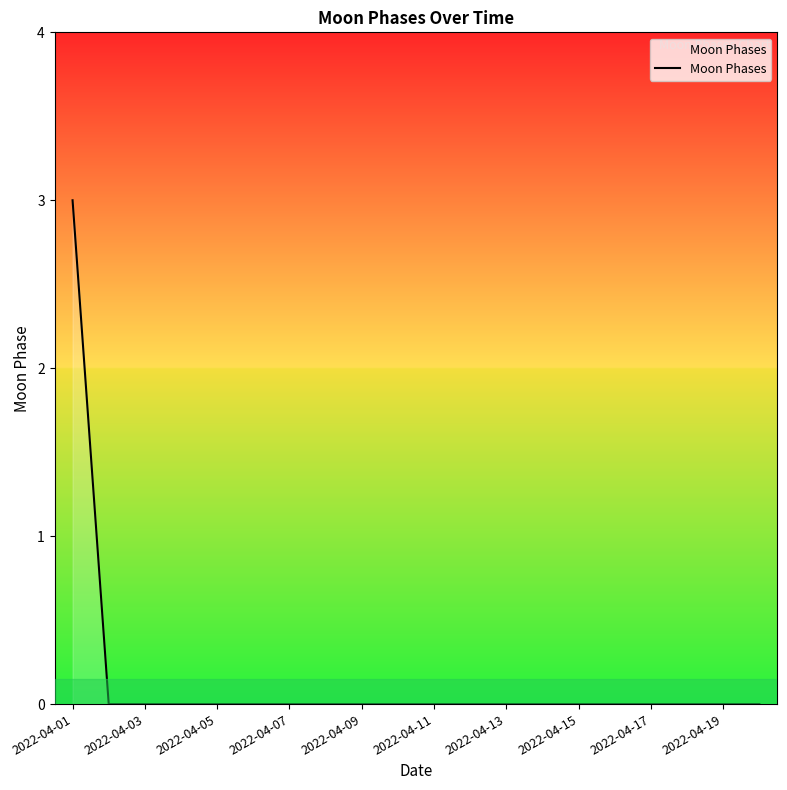

What is the greatest value displayed?

3